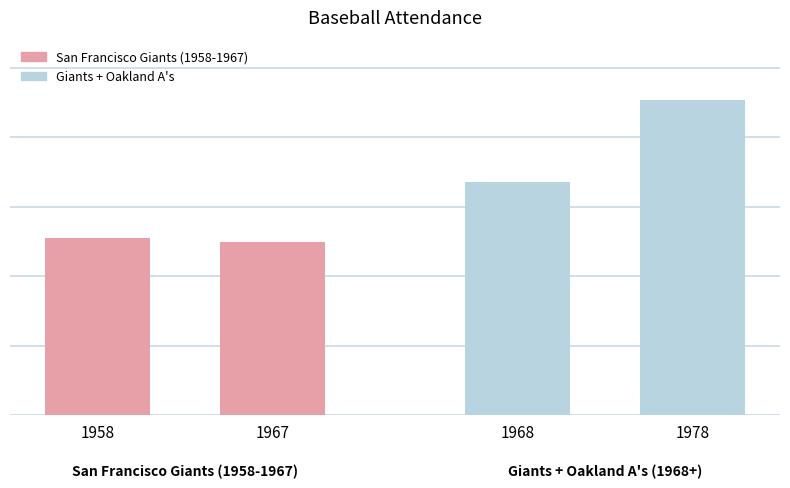

Does the chart contain any negative values?

No